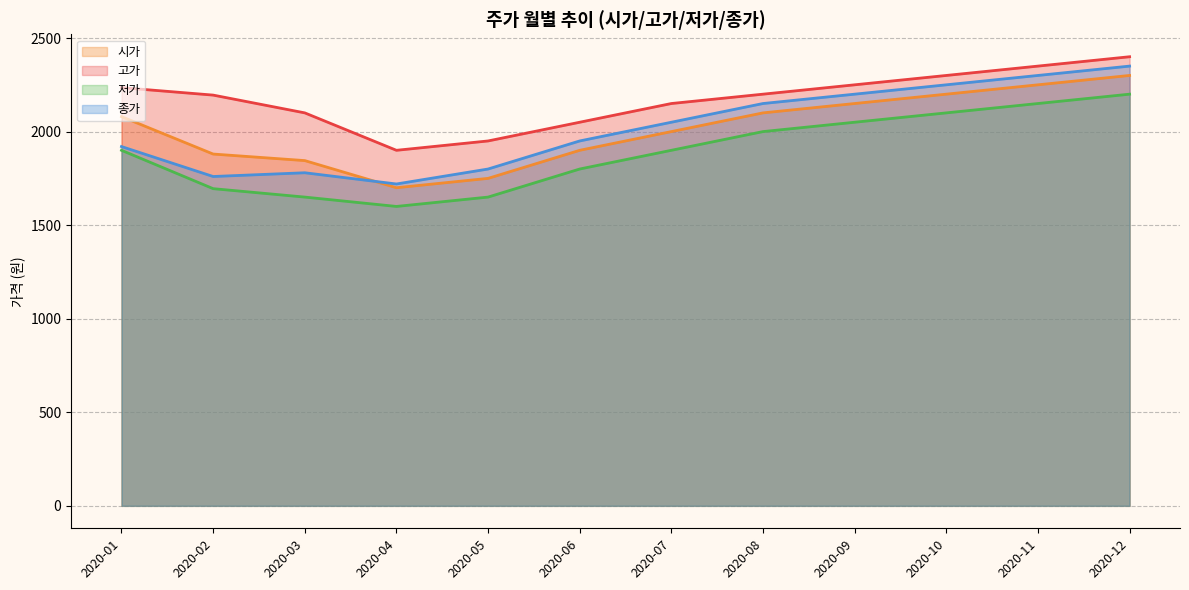

True or false: 시가 and 저가 cross at least once.

False